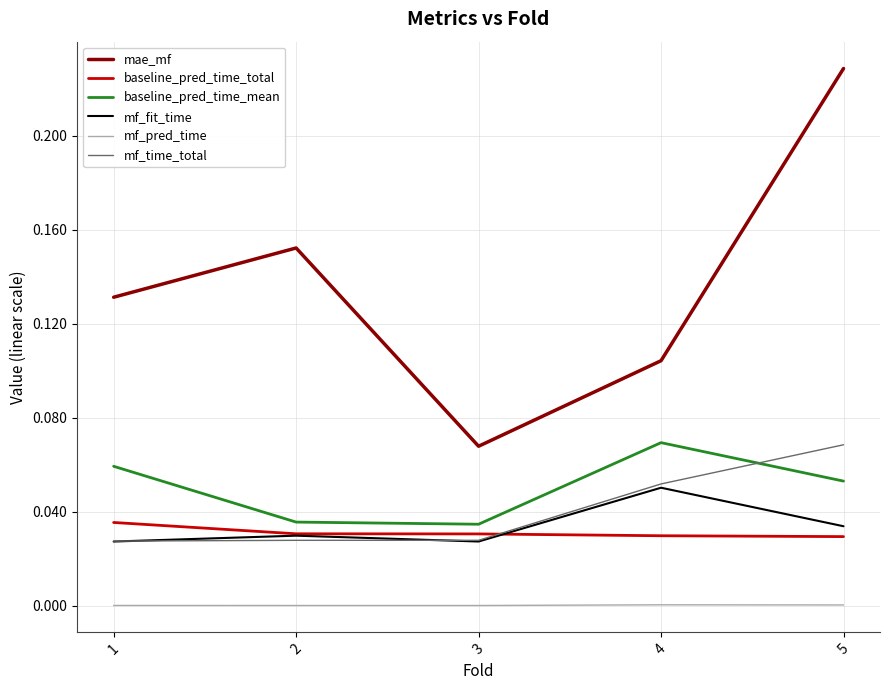

Which series changed the most between 1 and 5?

mae_mf